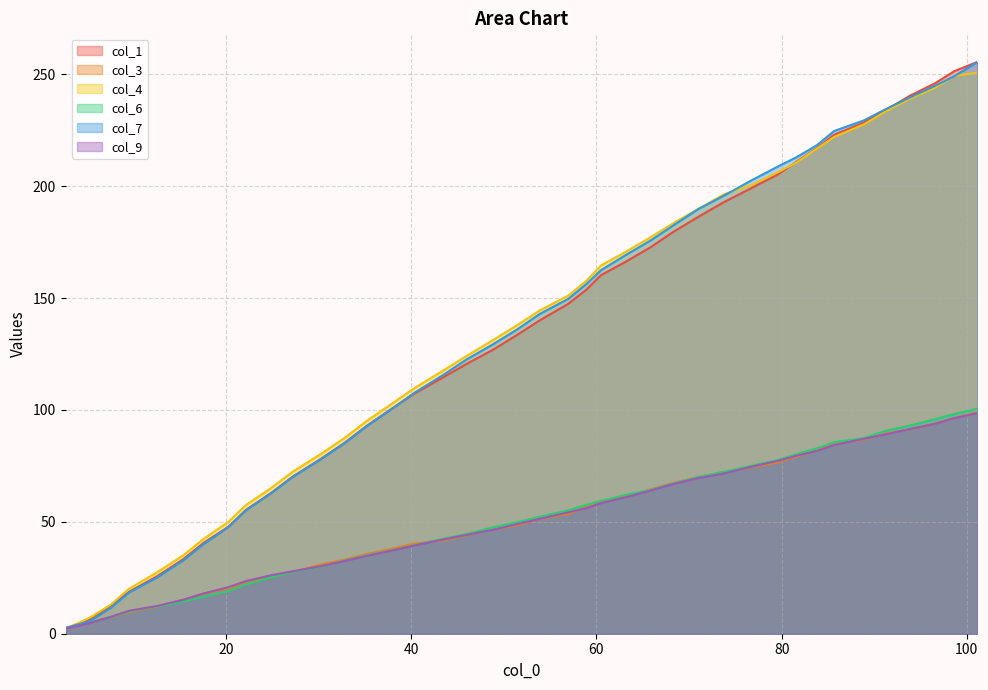

Which series has the largest range (max minus min)?

col_1